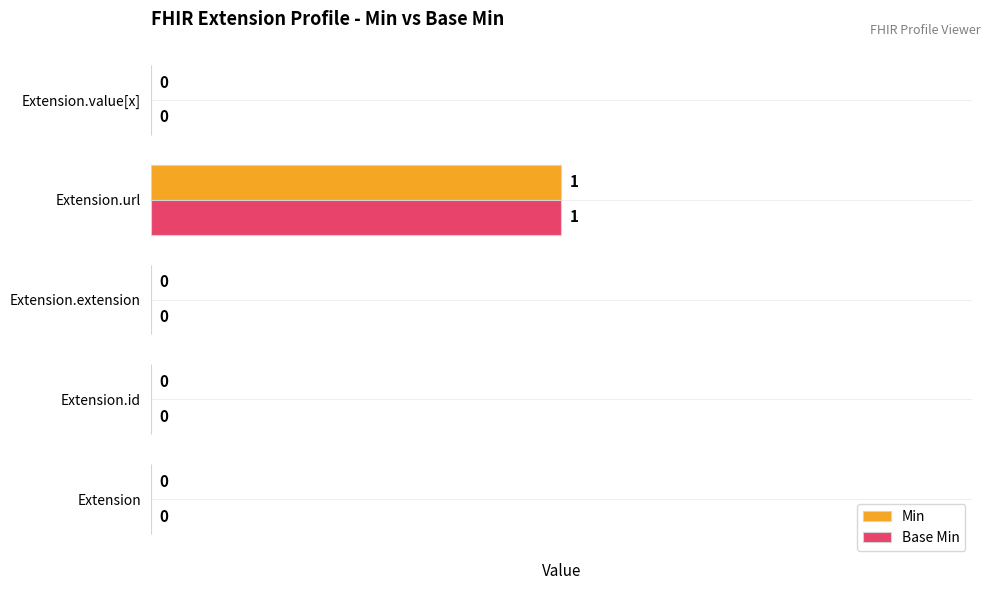

What are all the series names shown in the legend?

Min, Base Min